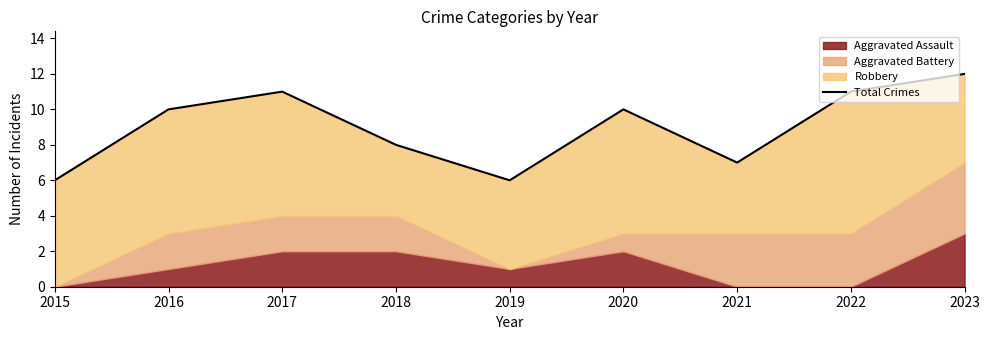

List the labels in order of value, smallest first.

2015, 2019, 2021, 2018, 2016, 2020, 2017, 2022, 2023